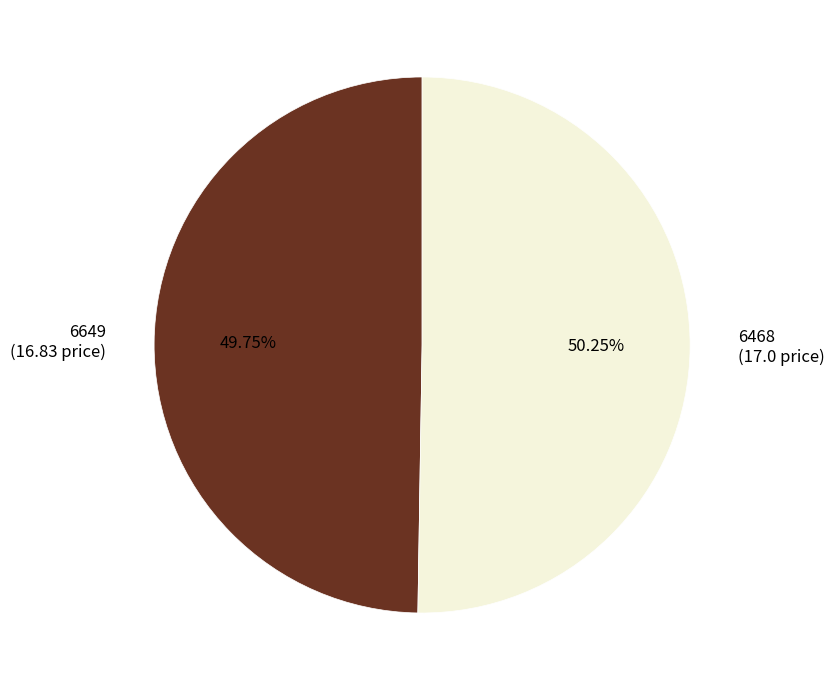

Which slice is the largest?

6468